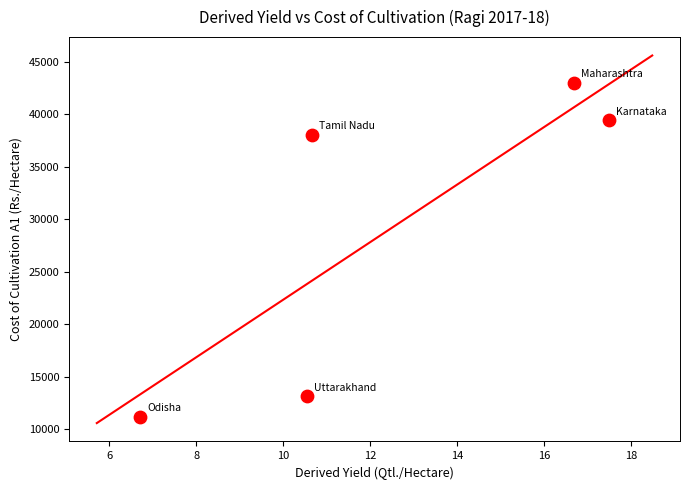

What Y value in the scatter plot is closest to 27078?

38043.8